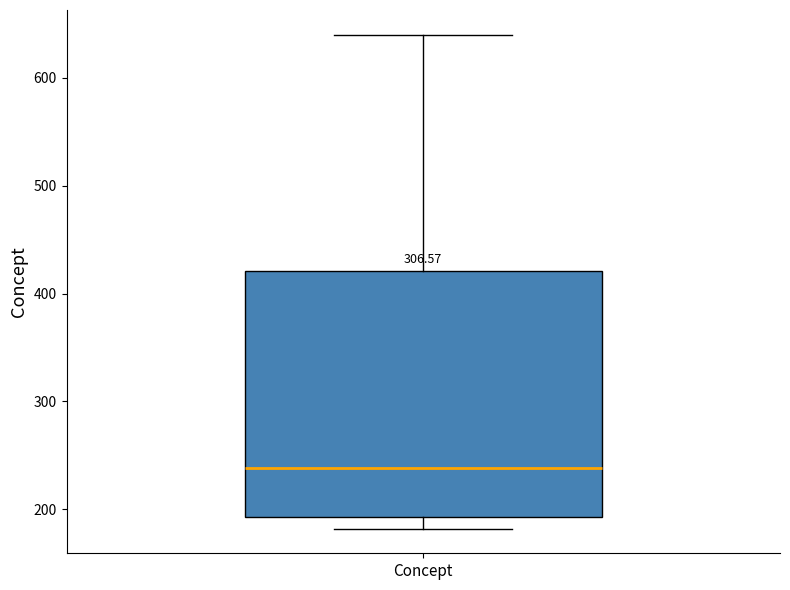

Transcribe this box plot: give where the median line is, the range the box spans, and where the two whiskers end, as read against the y-axis. The values are not printed on the chart, so give them approximately, as read against the axis.

median 240, box 190 to 420, whiskers 180 to 640